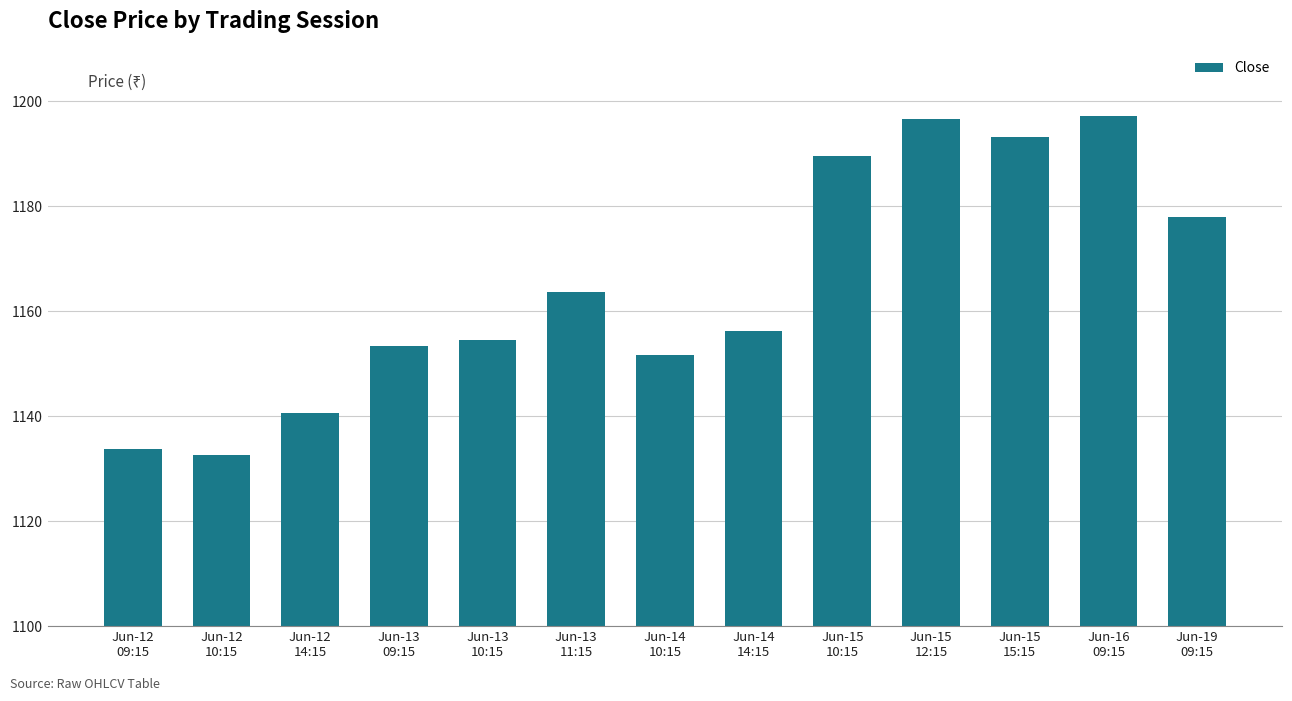

What is the label of the 6th bar from the right?

Jun-14
14:15